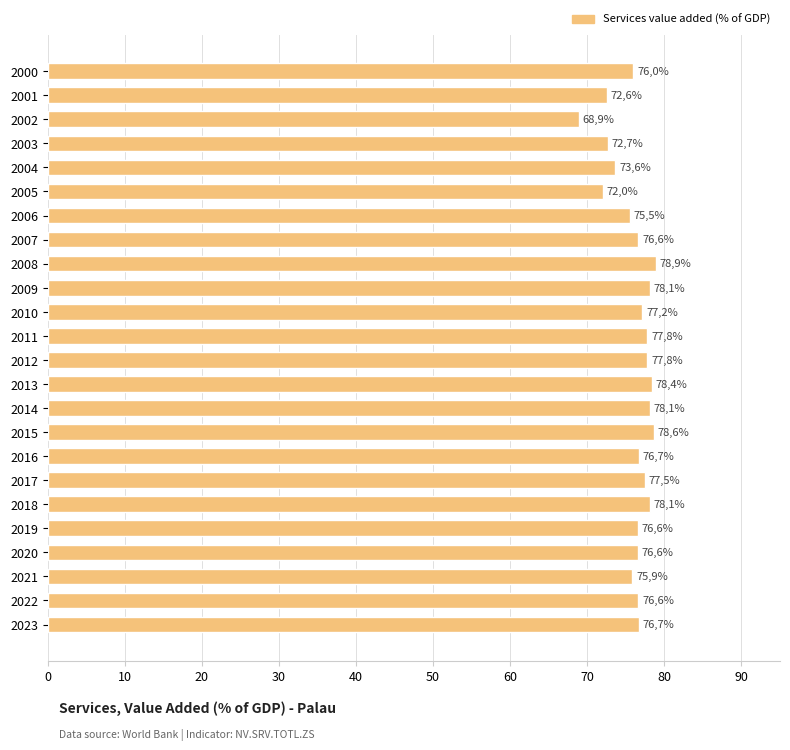

How many bars are there in total?

24